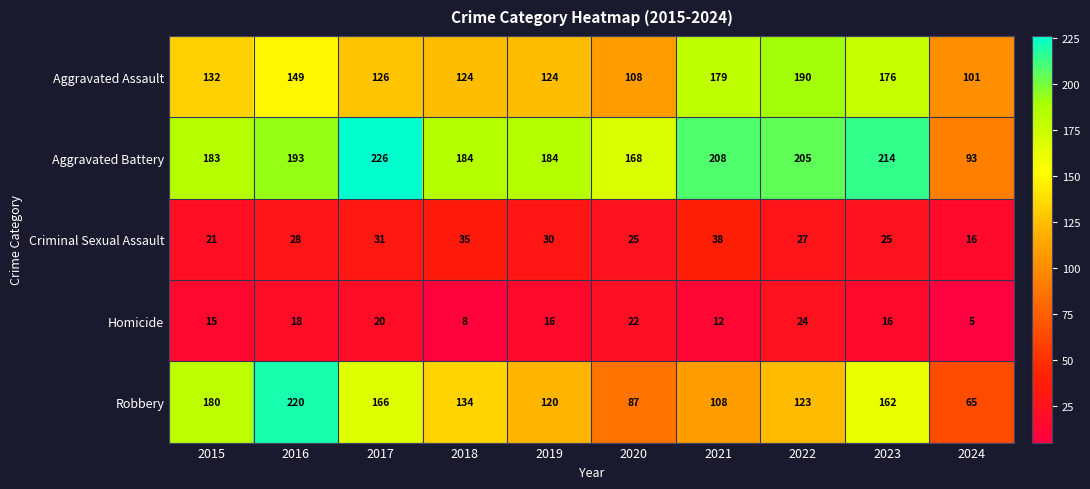

At which label does Robbery first exceed 134?

2015